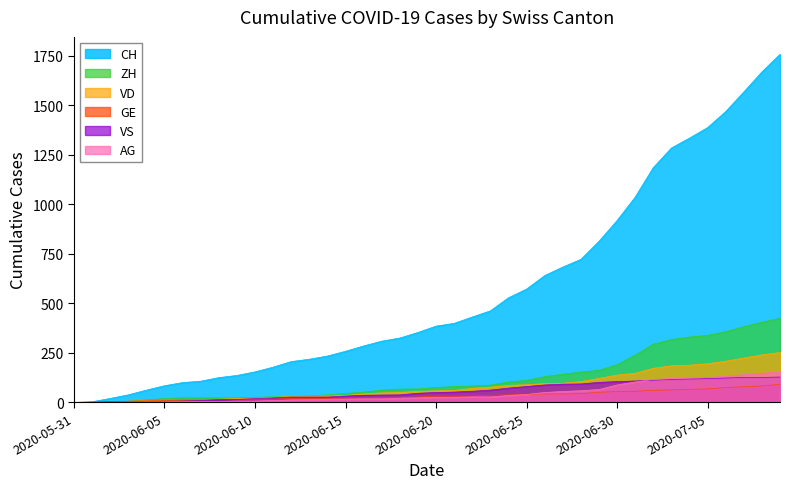

What is the value of the ZH point at the 20th from the left?

68